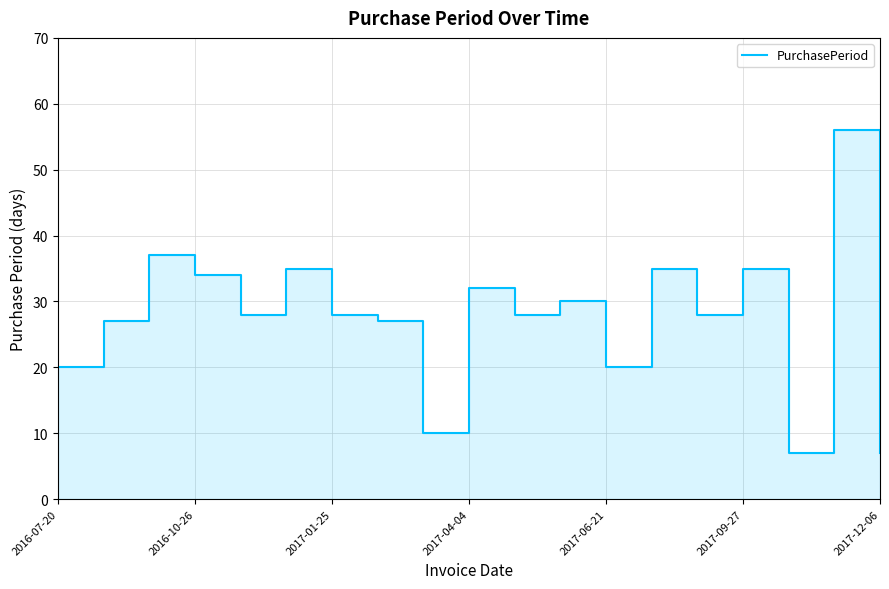

How many lines are shown in the chart?

1